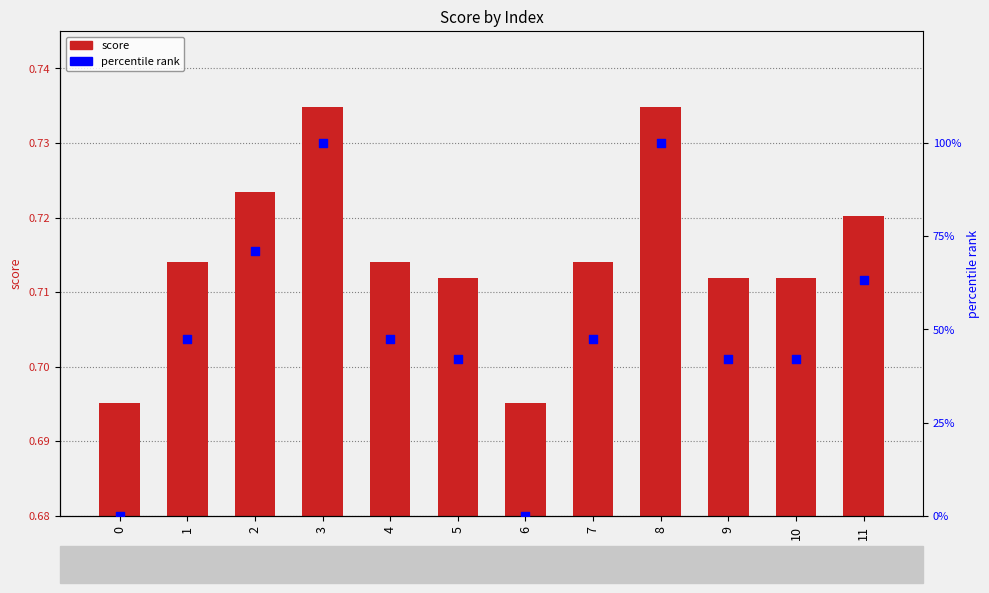

Is the value of score at 1 greater than the value of percentile rank at 0?

Yes